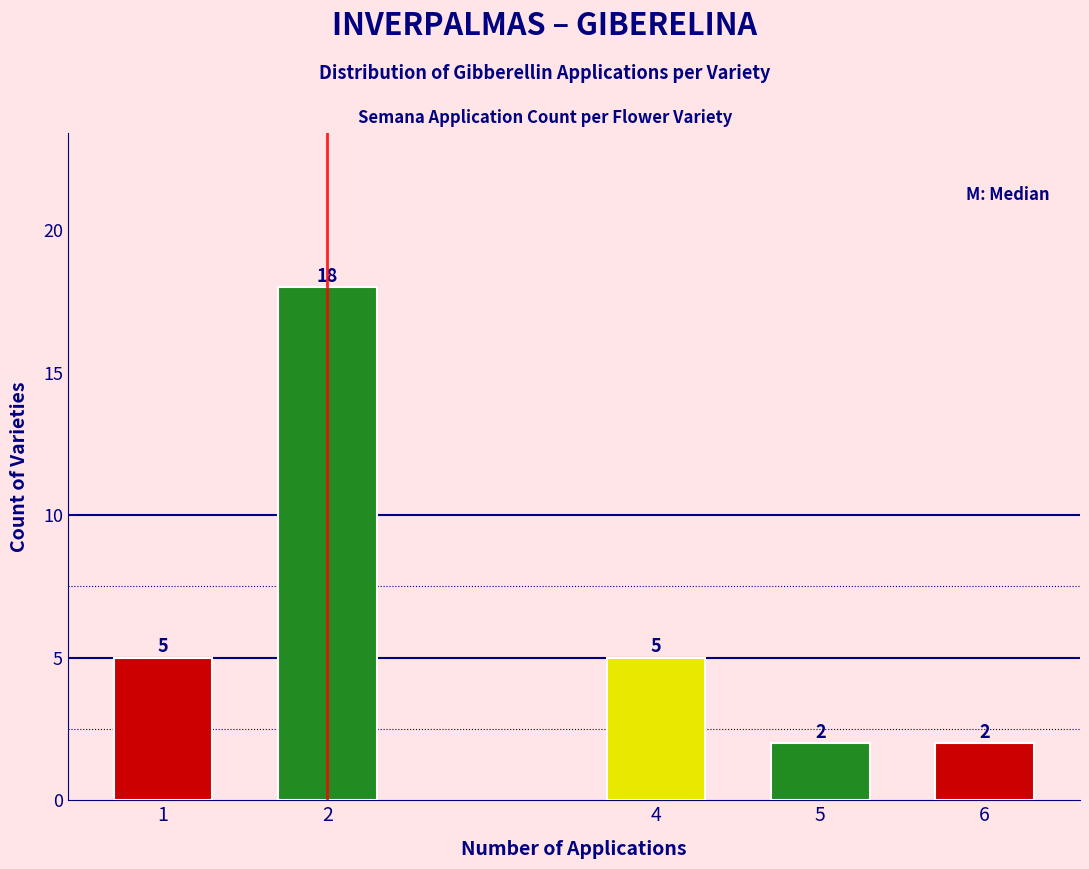

Reading left to right, list all the values displayed in this chart.

1=5	2=18	4=5	5=2	6=2